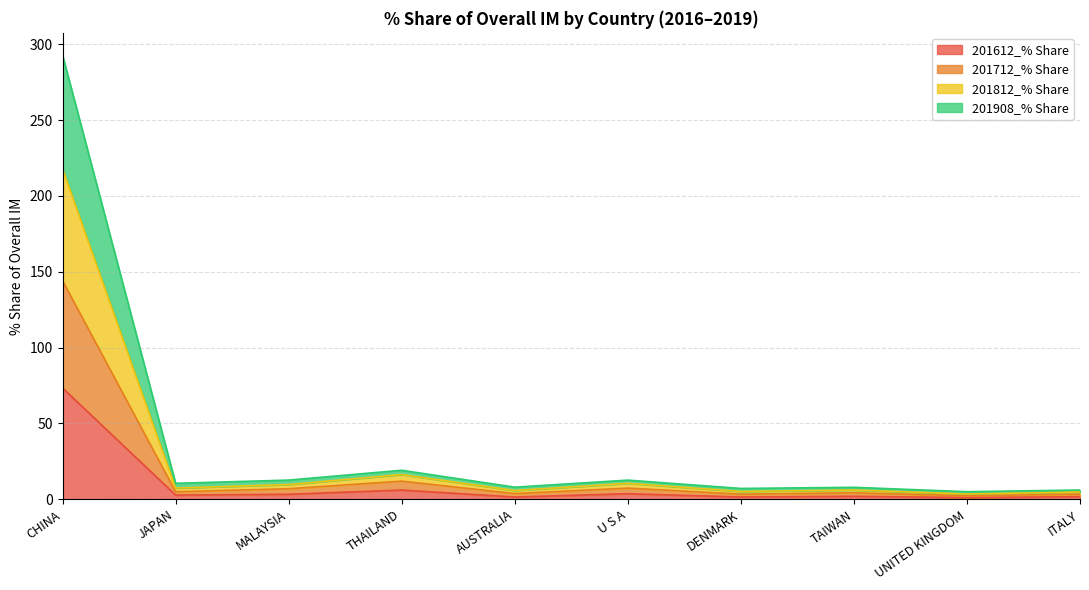

What is the sum of all 201612_% Share values?

96.5